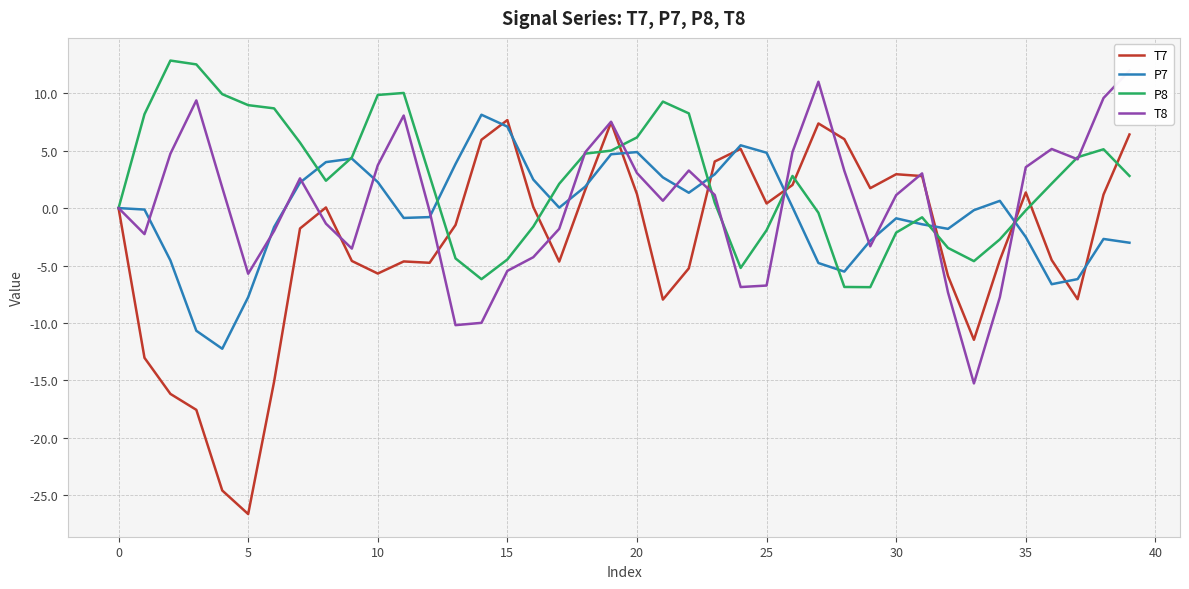

Is the value of P8 at 15 greater than the value of T8 at 26?

Yes